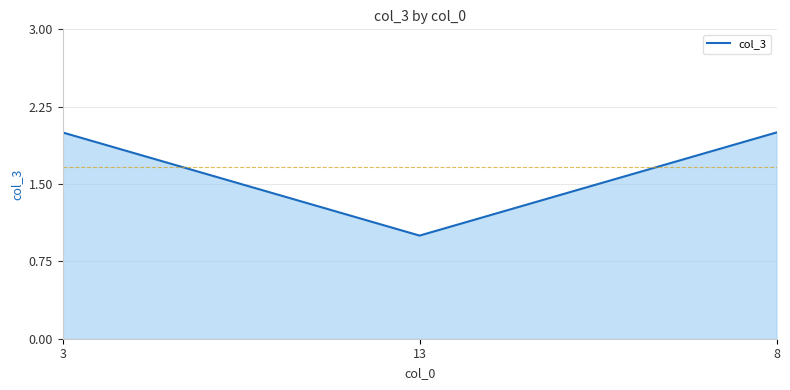

What is the minimum value shown in the chart?

1